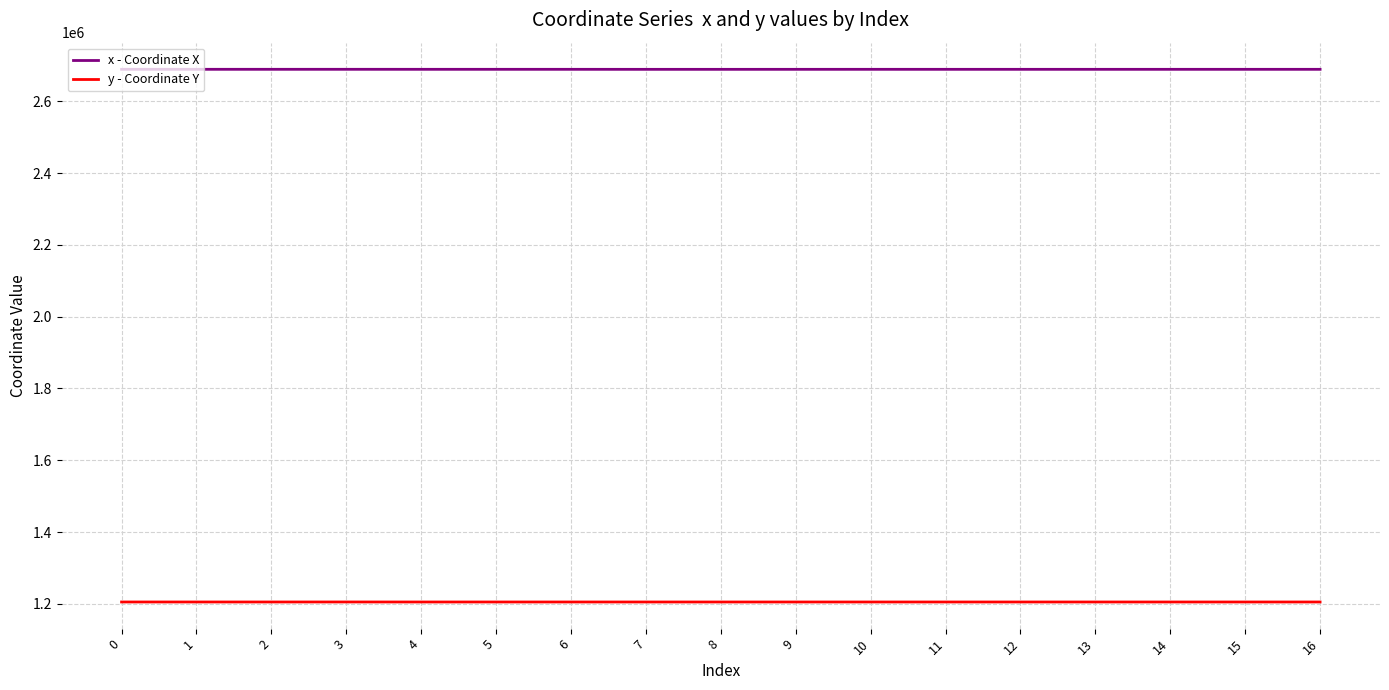

What is the total value across all series at 15?

3894232.2